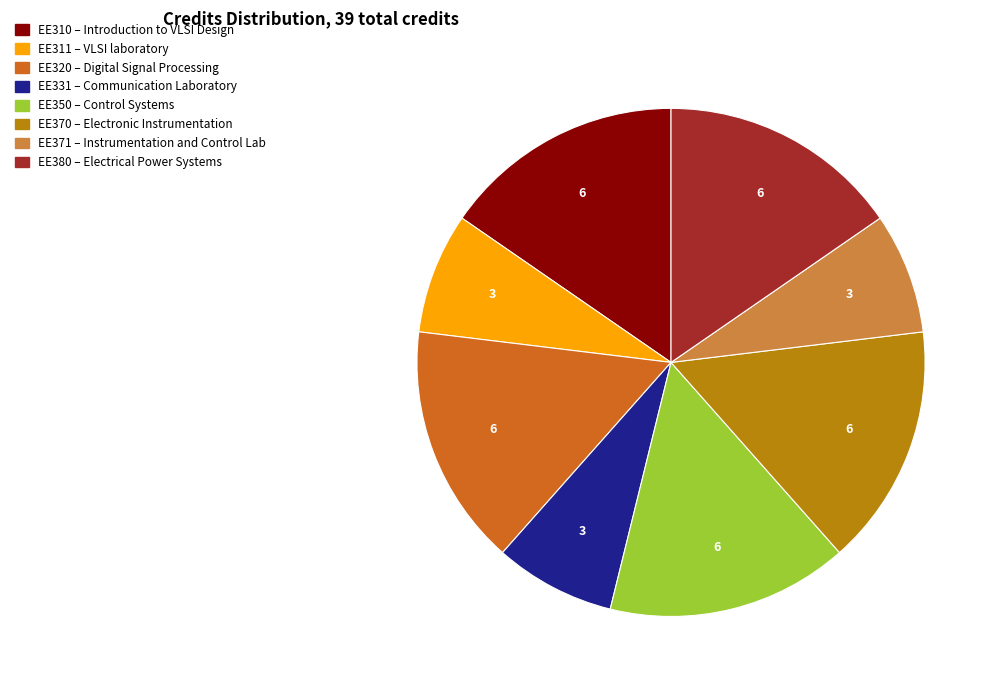

Is the sum of EE370 and EE331 greater than half?

No